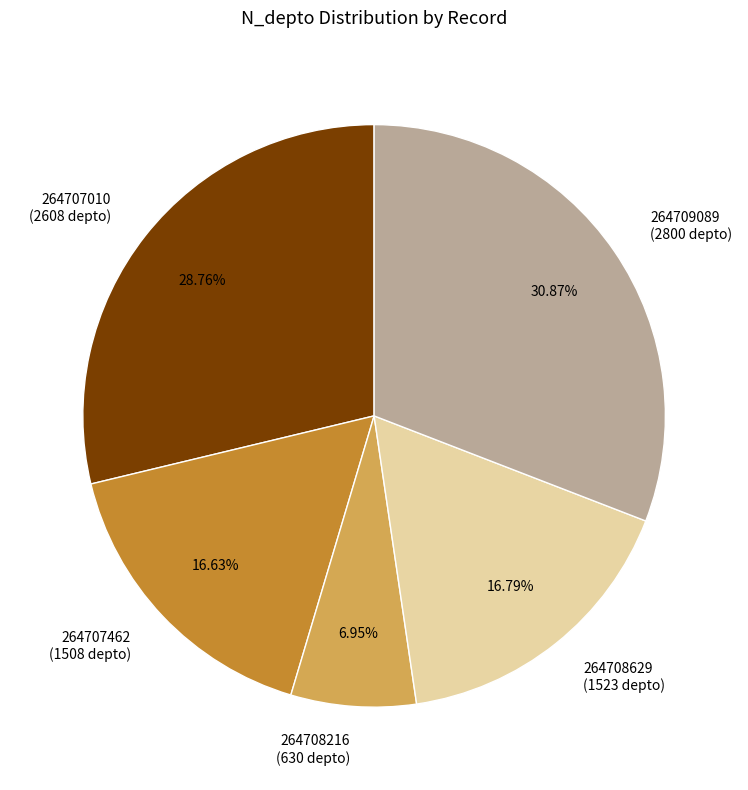

To the nearest percent, what portion does 264707462 represent?

17%